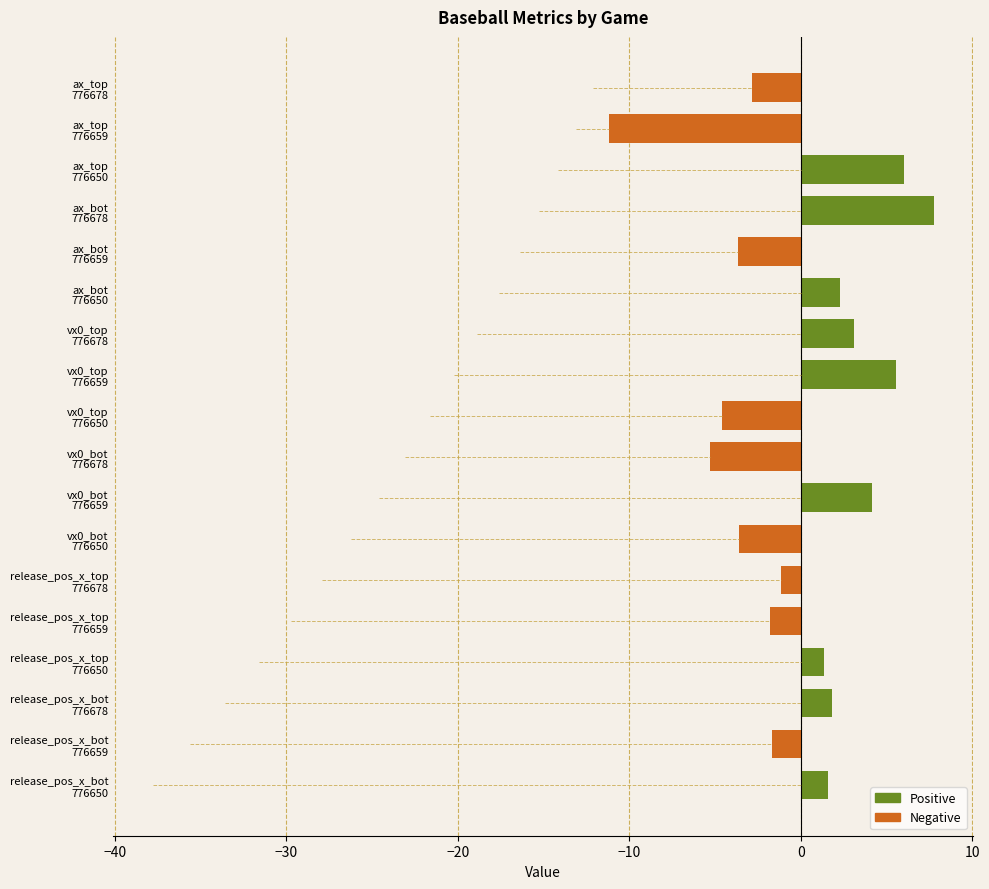

Between 776650 and 776659, which is larger?

776650